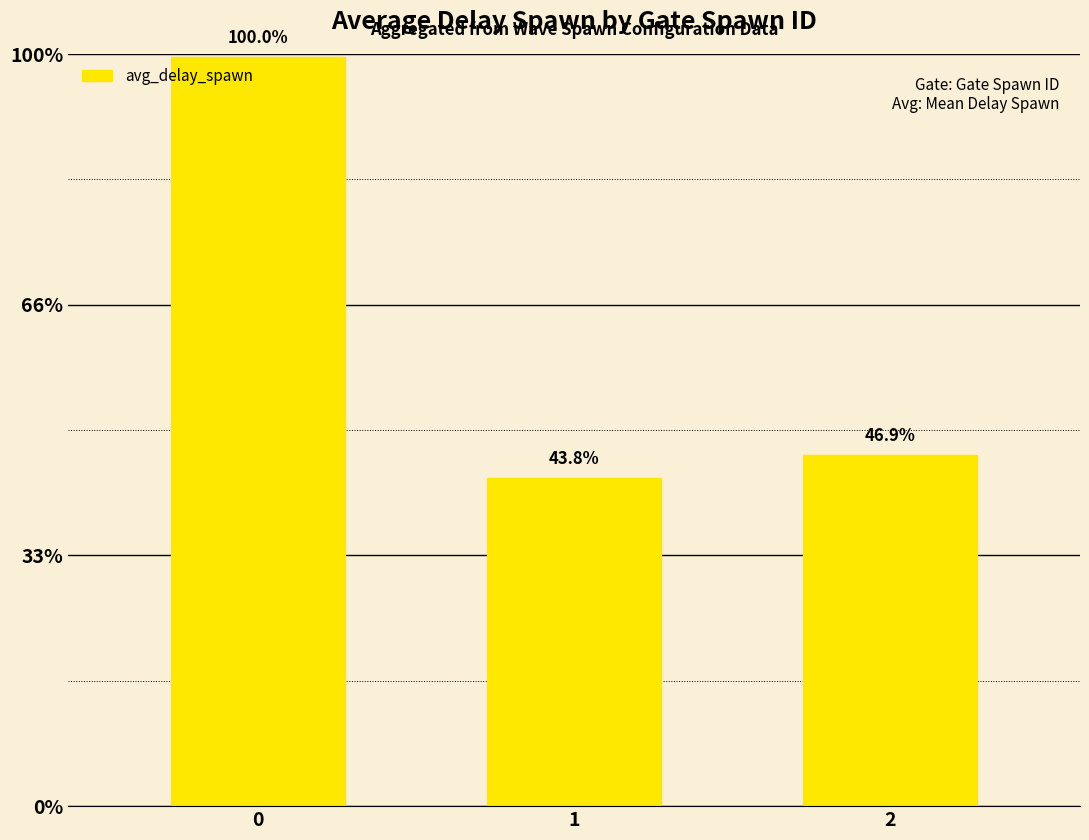

Reading left to right, what are all the values shown in this chart?

3.0	1.3	1.4